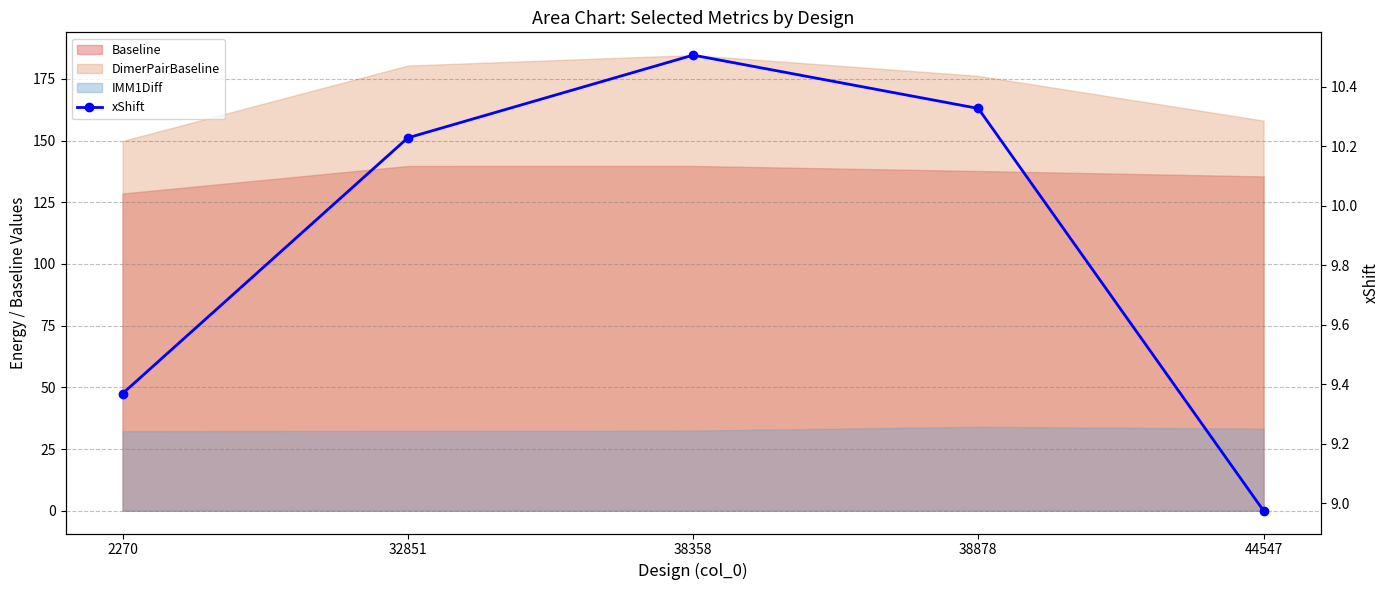

The value at 38878 is 10.3. True or false?

True